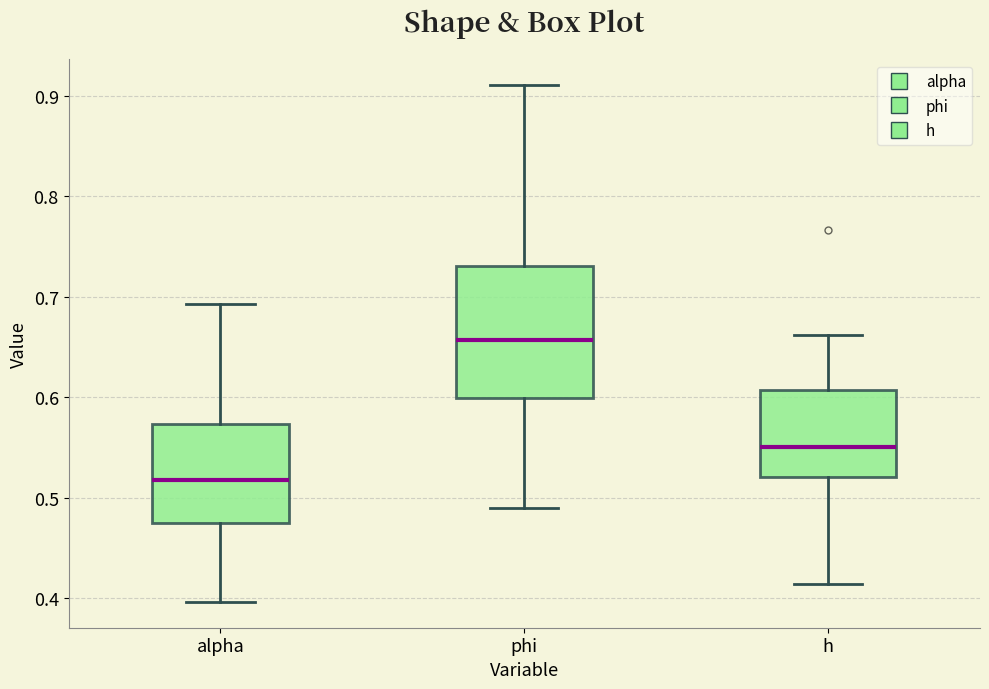

Which box has the lowest median line?

alpha